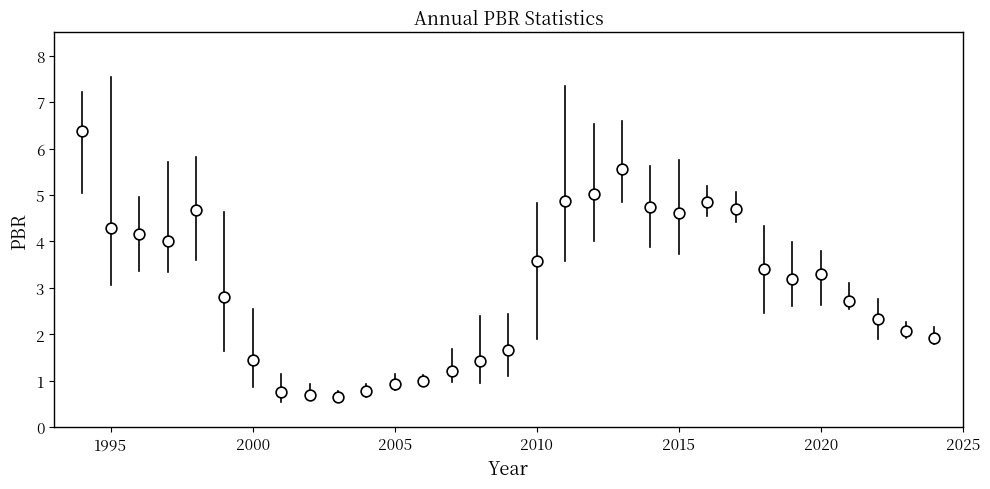

What is the range of Y values (max minus min)?

5.7